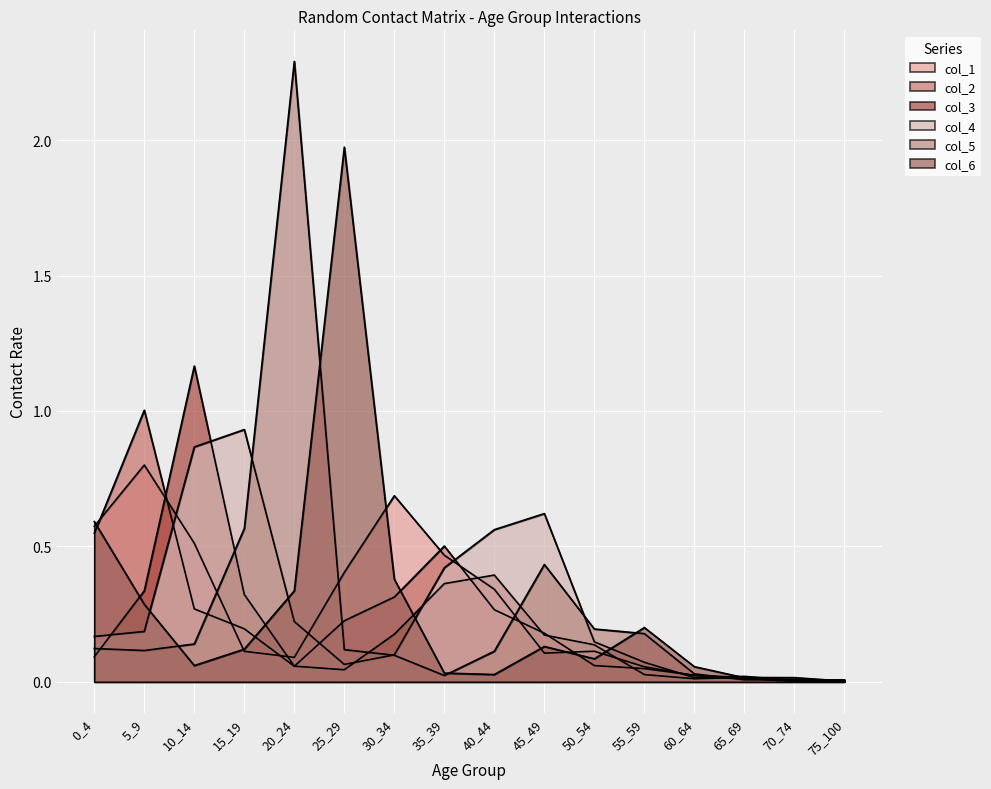

Which series ends up on top after the final intersection of col_4 and col_3?

col_4